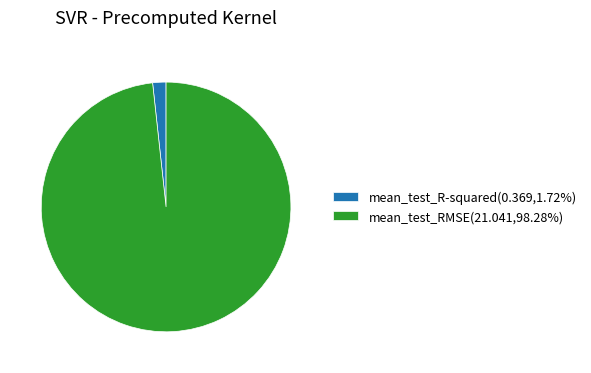

How many slices are in this pie chart?

2